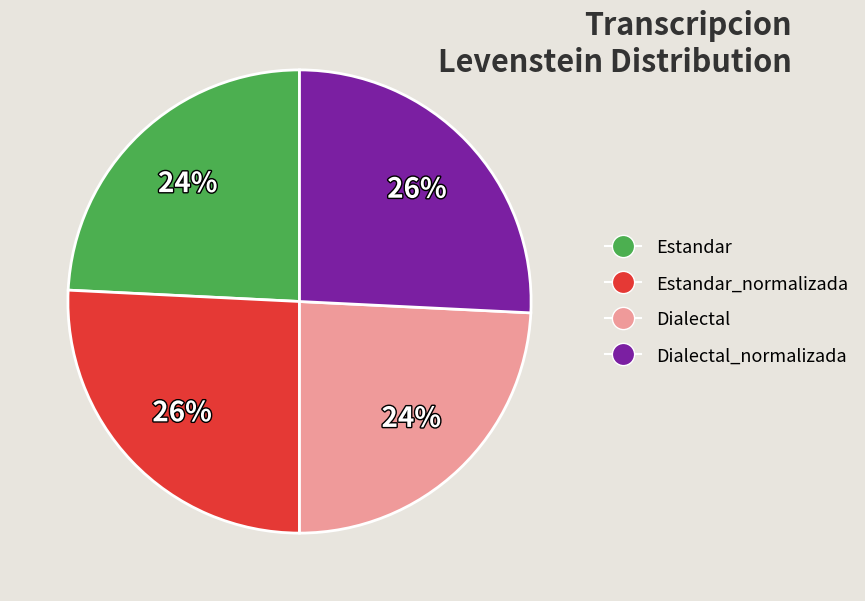

Does any single category account for the majority?

No